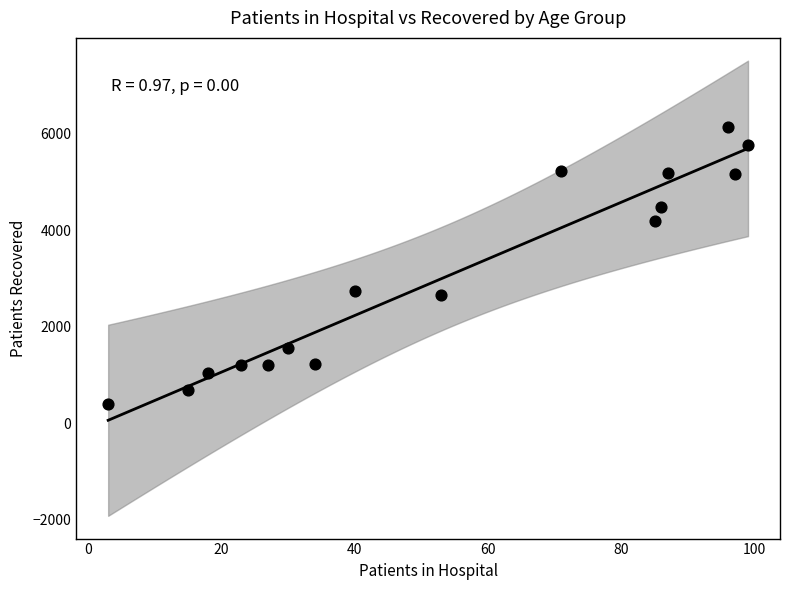

What is the range of X values (max minus min)?

96